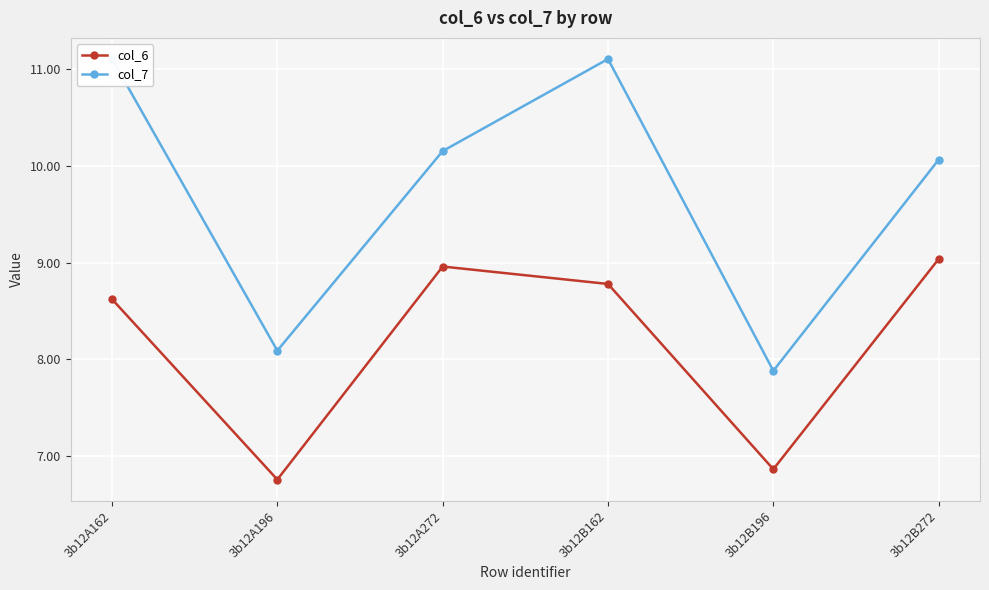

Between 3b12B196 and 3b12A162, which is larger?

3b12A162